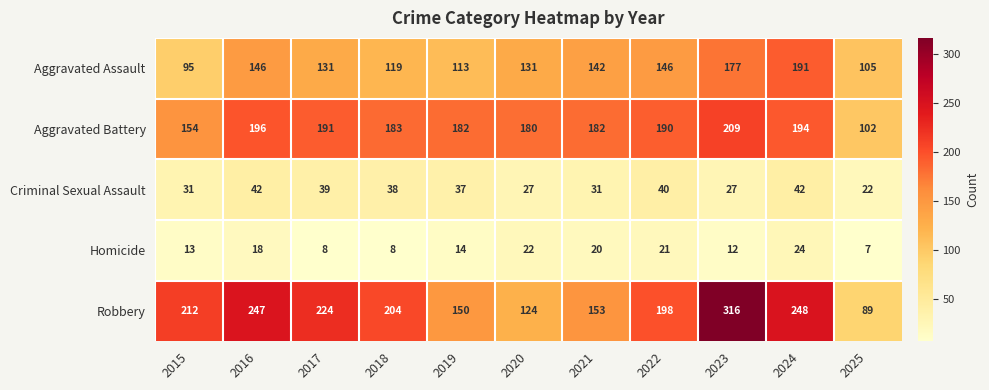

Is the value of Aggravated Assault at 2016 greater than the value of Aggravated Battery at 2015?

No